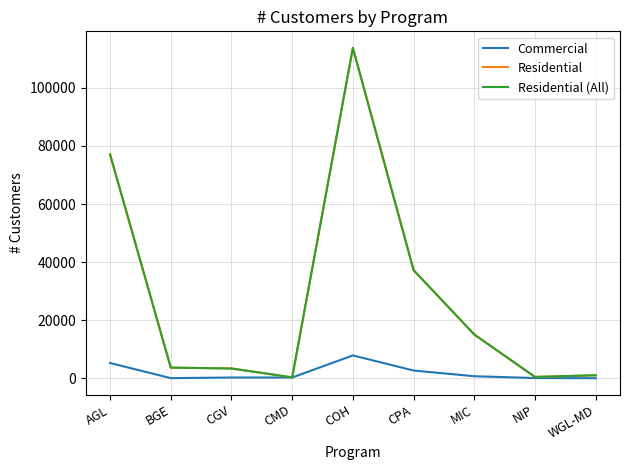

Which label corresponds to the largest value in the chart?

COH